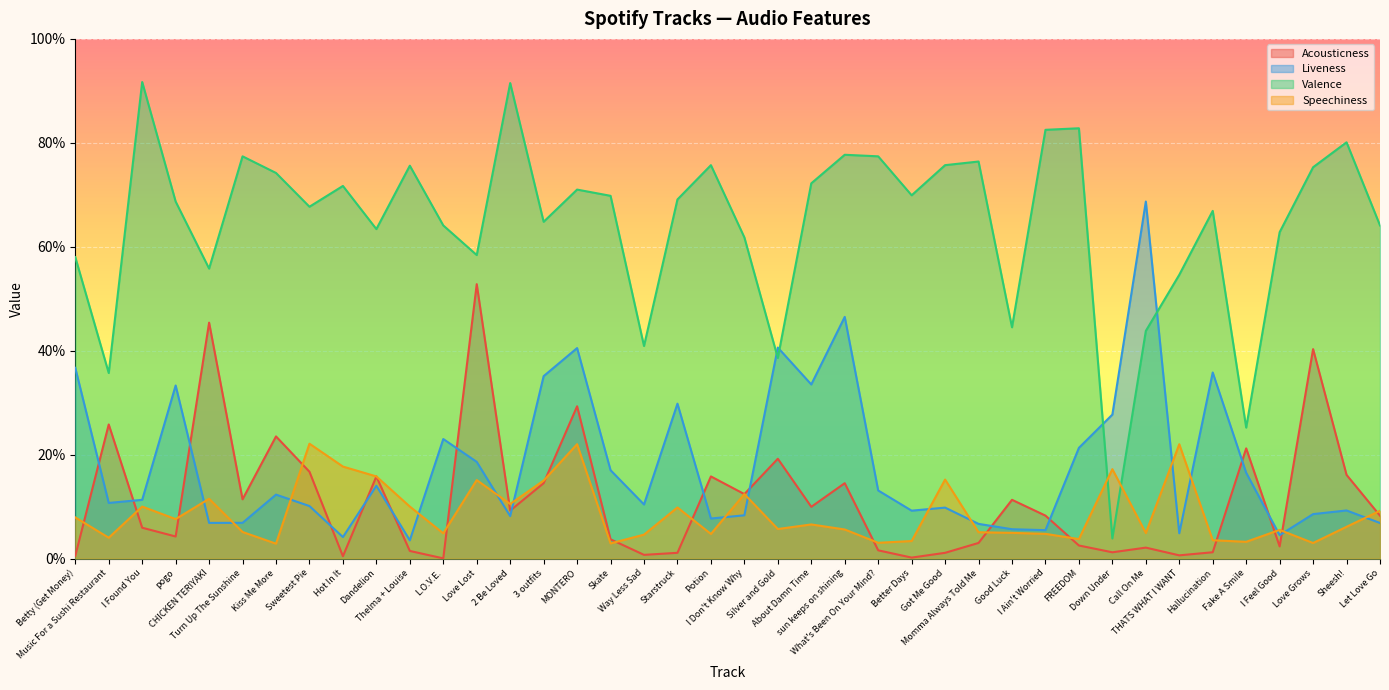

What position from the left is Momma Always Told Me?

28